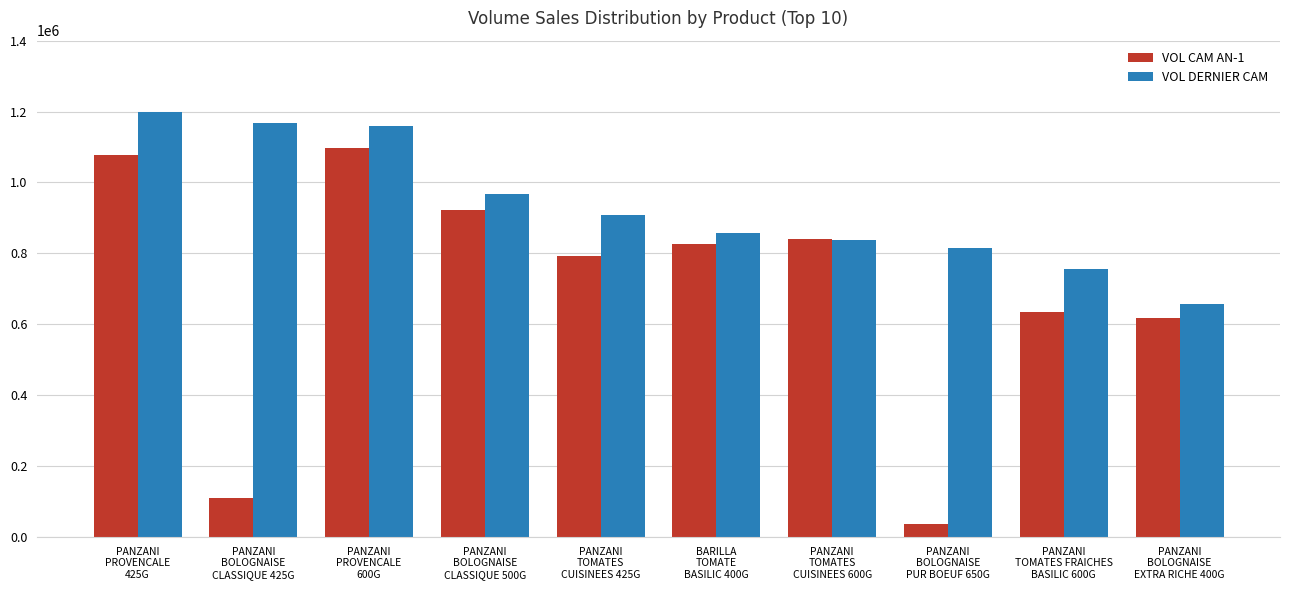

Are the bars grouped side by side (vs. stacked)?

Yes